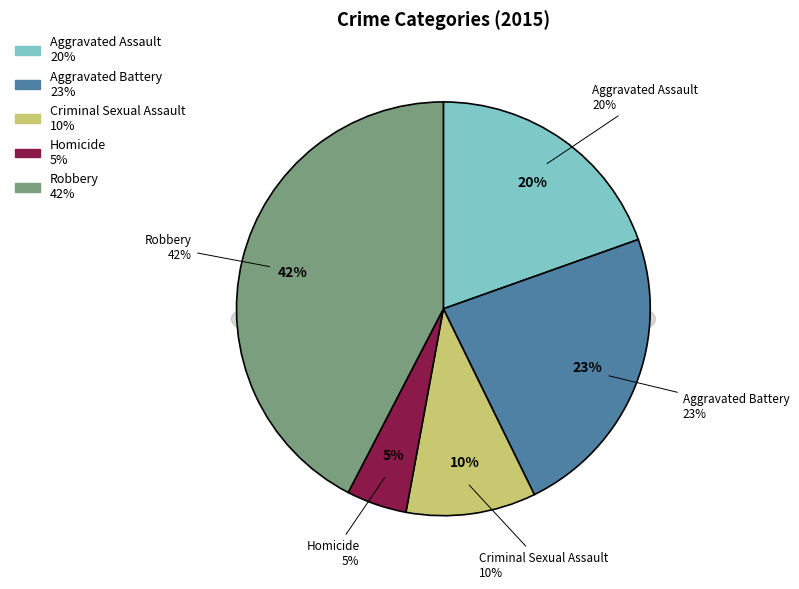

Count the number of slices in the pie.

5